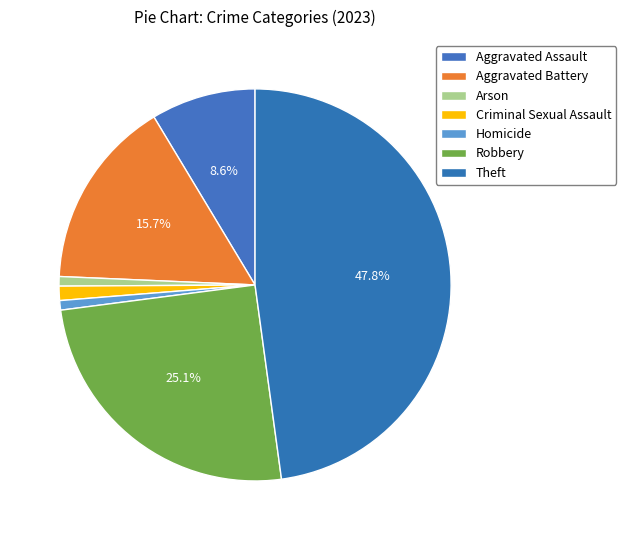

To the nearest percent, what portion does Homicide represent?

1%